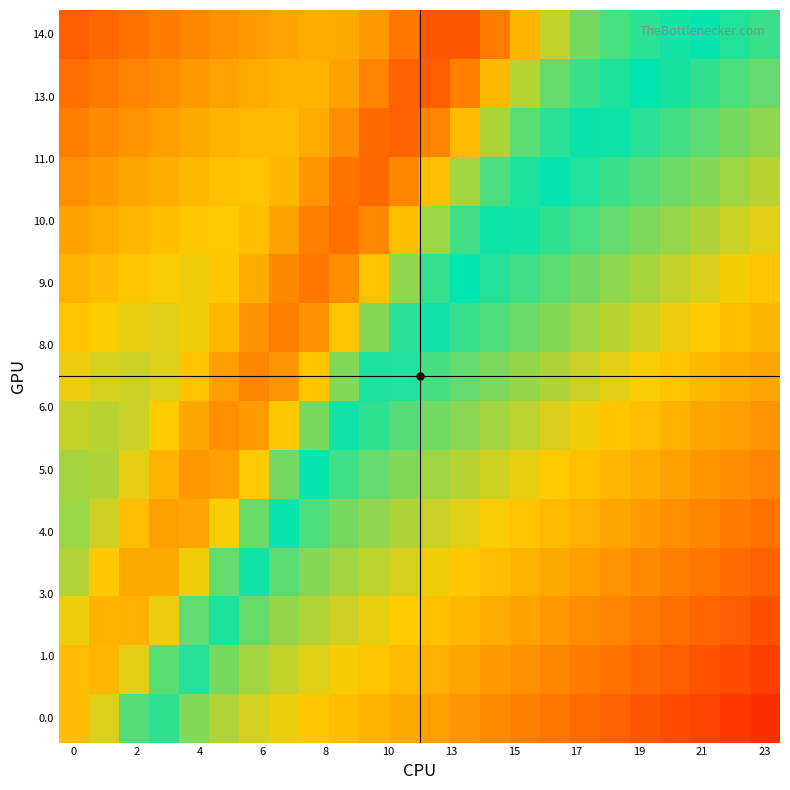

At how many categories does at least one series exceed 0?

24